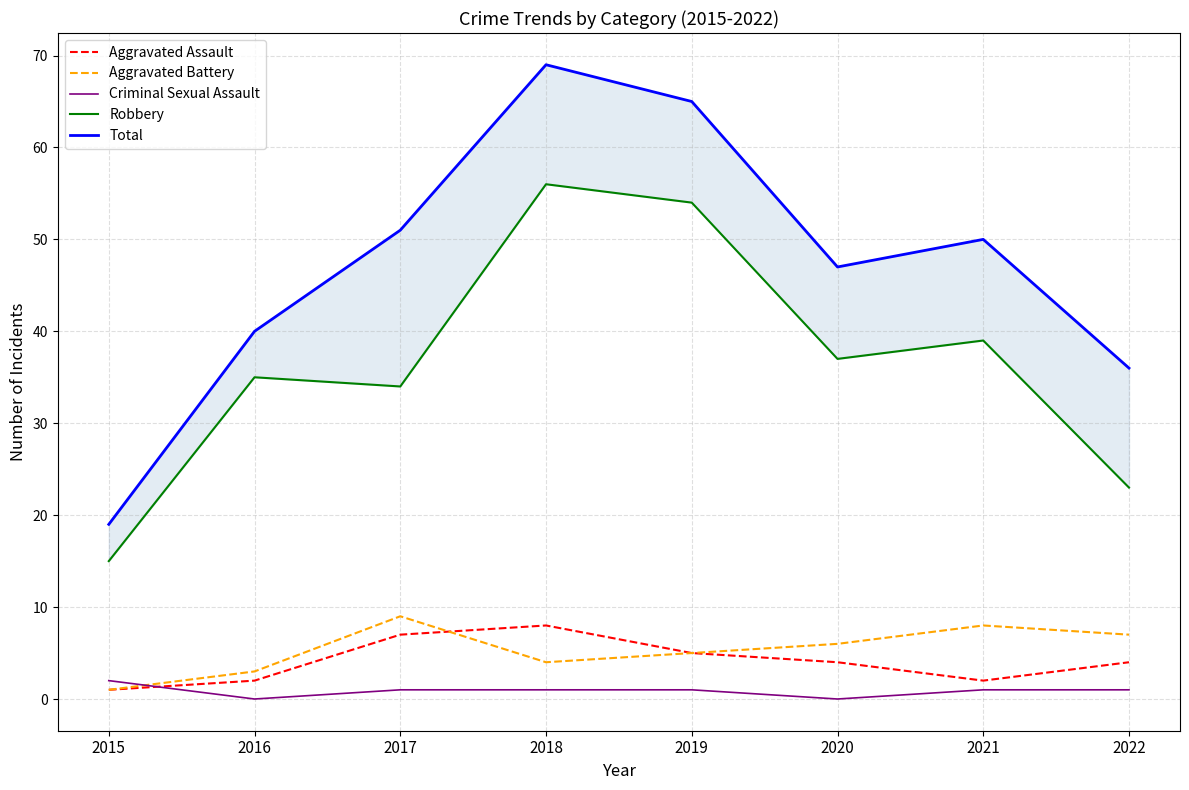

What is the total value across all series at 2020?

94